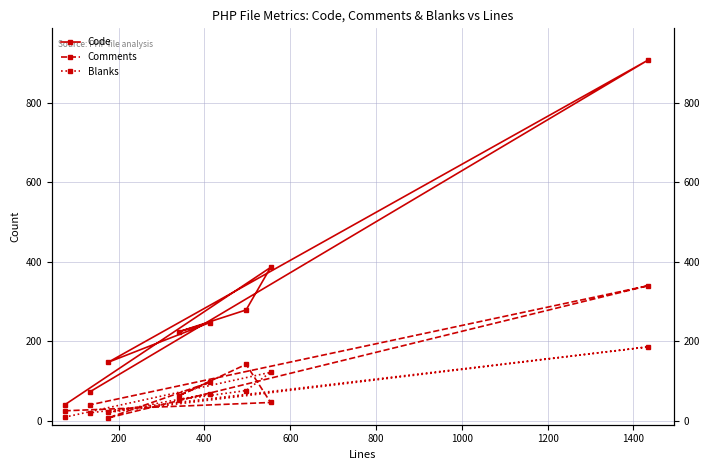

How many lines are shown in the chart?

3